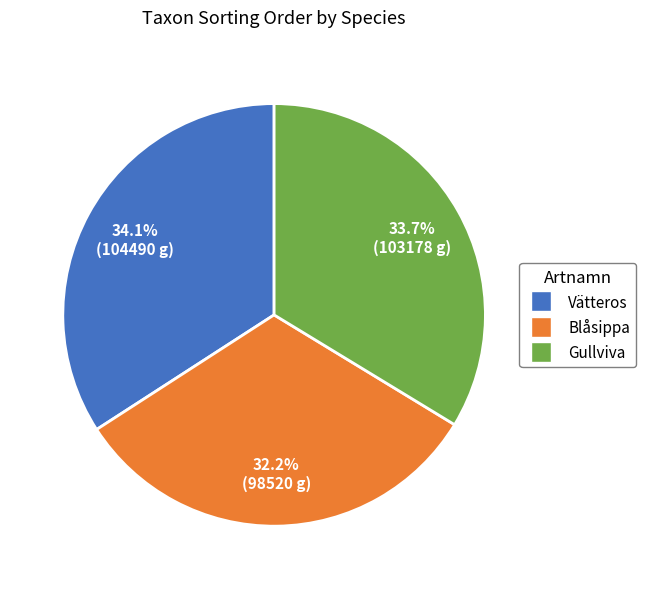

Which has a higher value, Blåsippa or Gullviva?

Gullviva